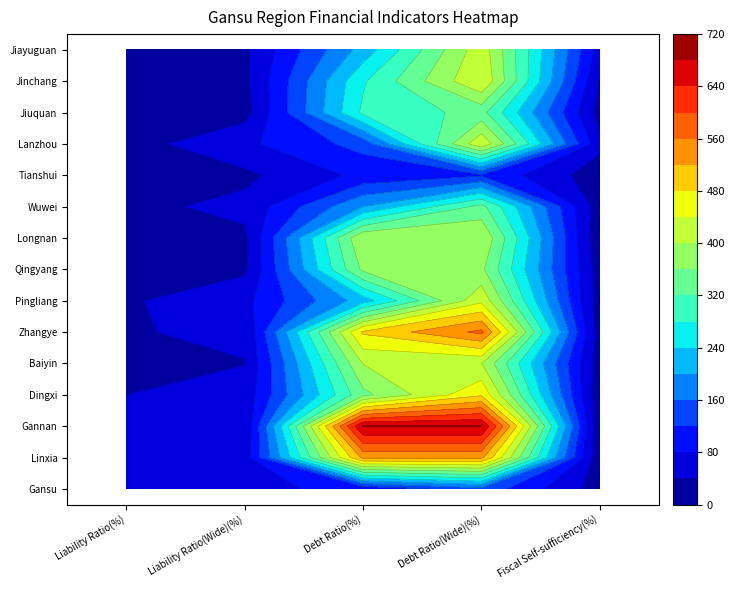

What is the minimum value shown in the chart?

4.7